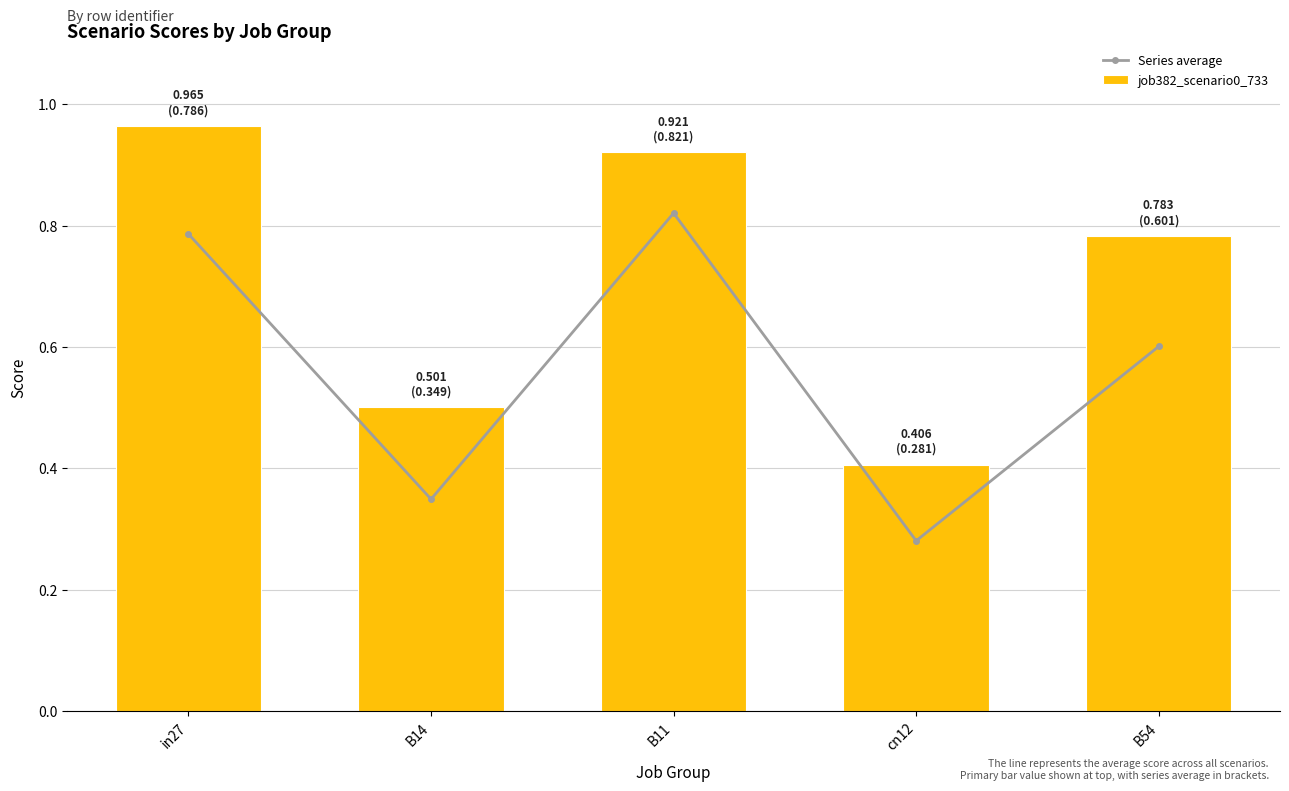

The value of job382_scenario0_733 at cn12 is 0.3. True or false?

False